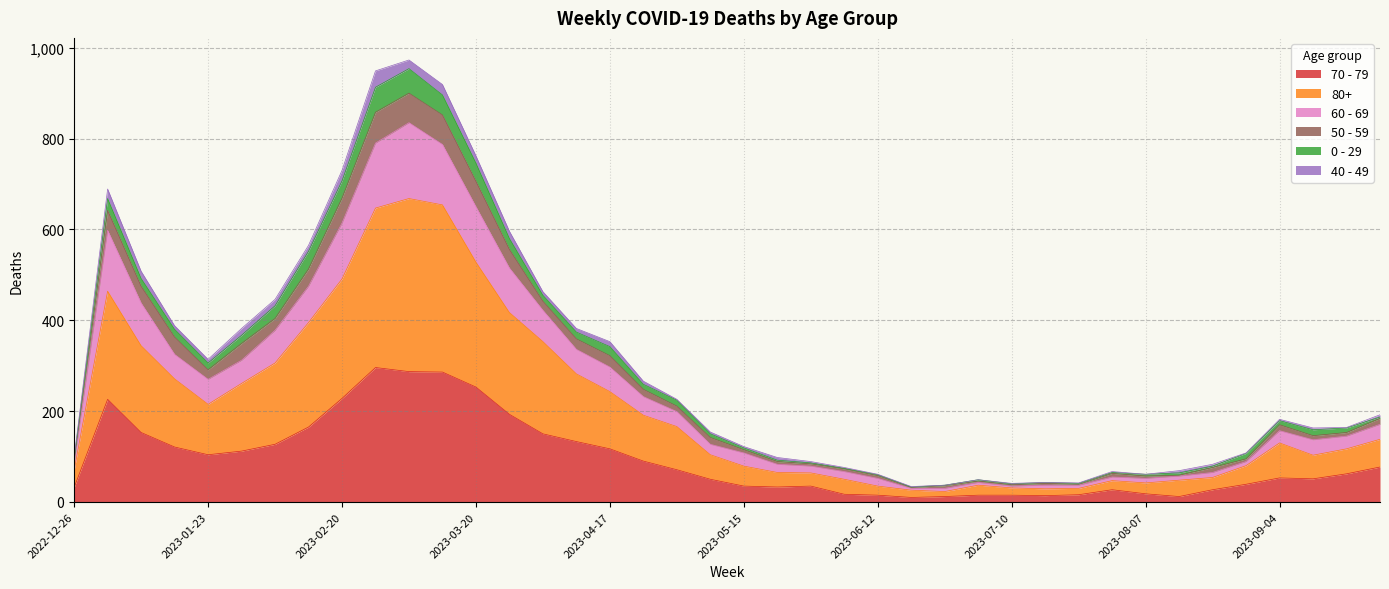

List the labels in order of 80+ value, smallest first.

2023-06-26, 2023-06-19, 2023-07-17, 2023-07-24, 2023-07-10, 2023-06-12, 2023-07-03, 2023-08-07, 2023-07-31, 2023-08-14, 2023-06-05, 2023-08-21, 2023-05-29, 2023-05-22, 2022-12-26, 2023-05-15, 2023-08-28, 2023-09-11, 2023-05-08, 2023-09-18, 2023-09-04, 2023-09-25, 2023-05-01, 2023-04-24, 2023-01-23, 2023-04-17, 2023-01-30, 2023-01-16, 2023-04-10, 2023-02-06, 2023-01-09, 2023-04-03, 2023-02-13, 2023-03-27, 2023-01-02, 2023-02-20, 2023-03-20, 2023-02-27, 2023-03-13, 2023-03-06